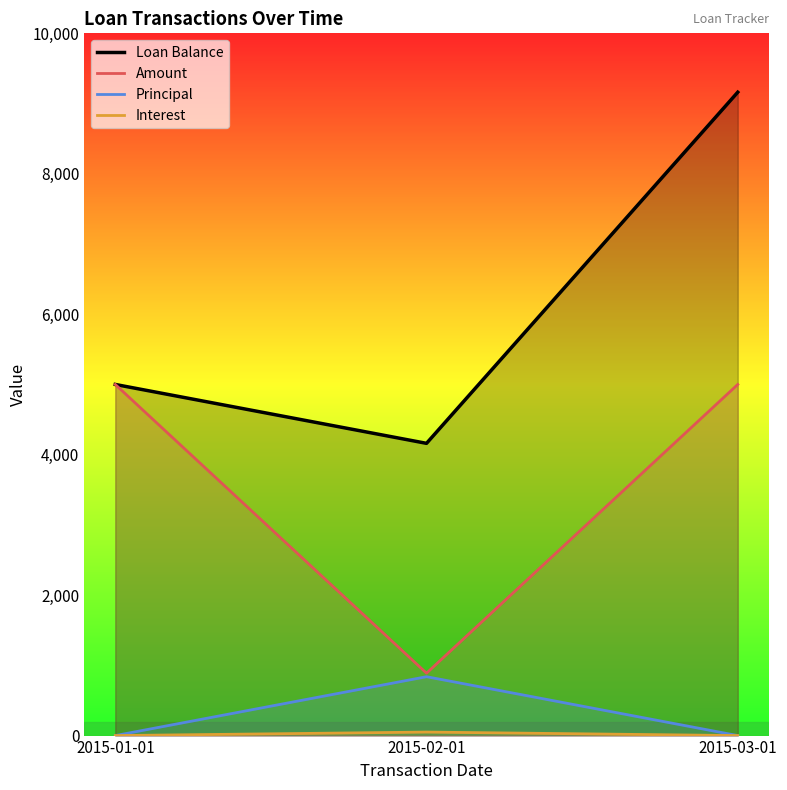

Reading left to right, what are all the values shown in this chart?

Loan Balance: 2015-01-01=5000.0	2015-02-01=4161.5	2015-03-01=9161.5
Amount: 2015-01-01=5000.0	2015-02-01=888.5	2015-03-01=5000.0
Principal: 2015-01-01=0.0	2015-02-01=838.5	2015-03-01=0.0
Interest: 2015-01-01=0.0	2015-02-01=50.0	2015-03-01=0.0